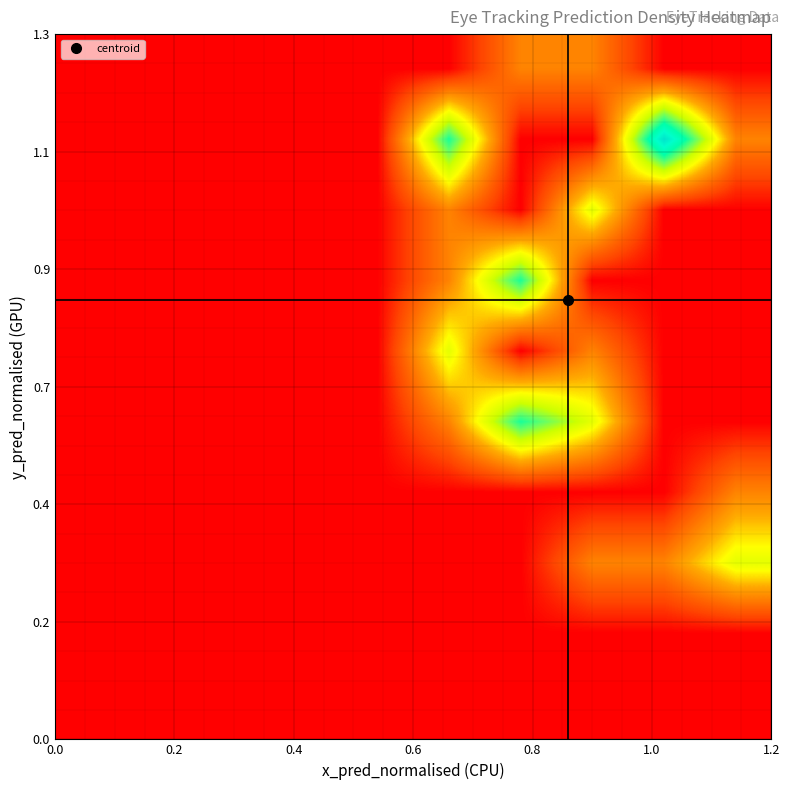

What is the greatest value displayed?

4